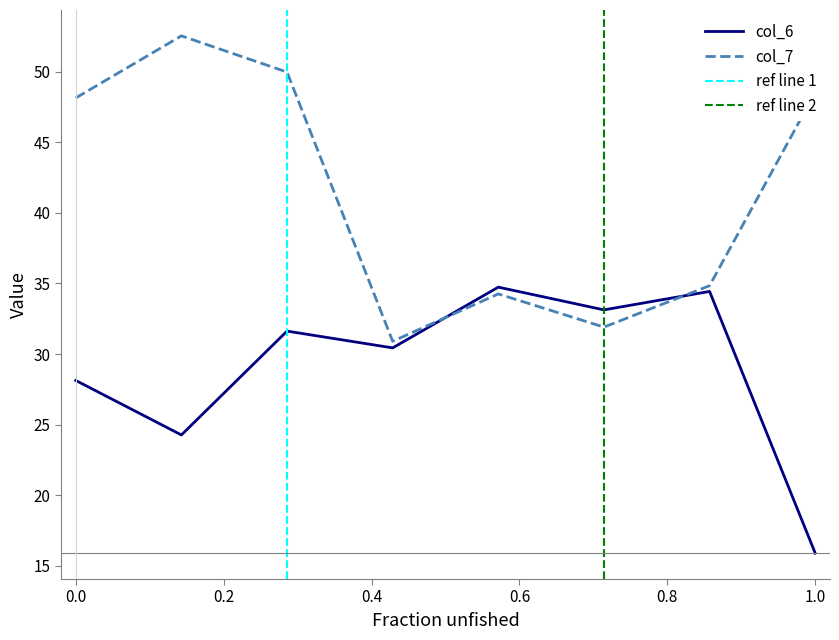

After their last crossing, which series has the higher values: col_6 or col_7?

col_7